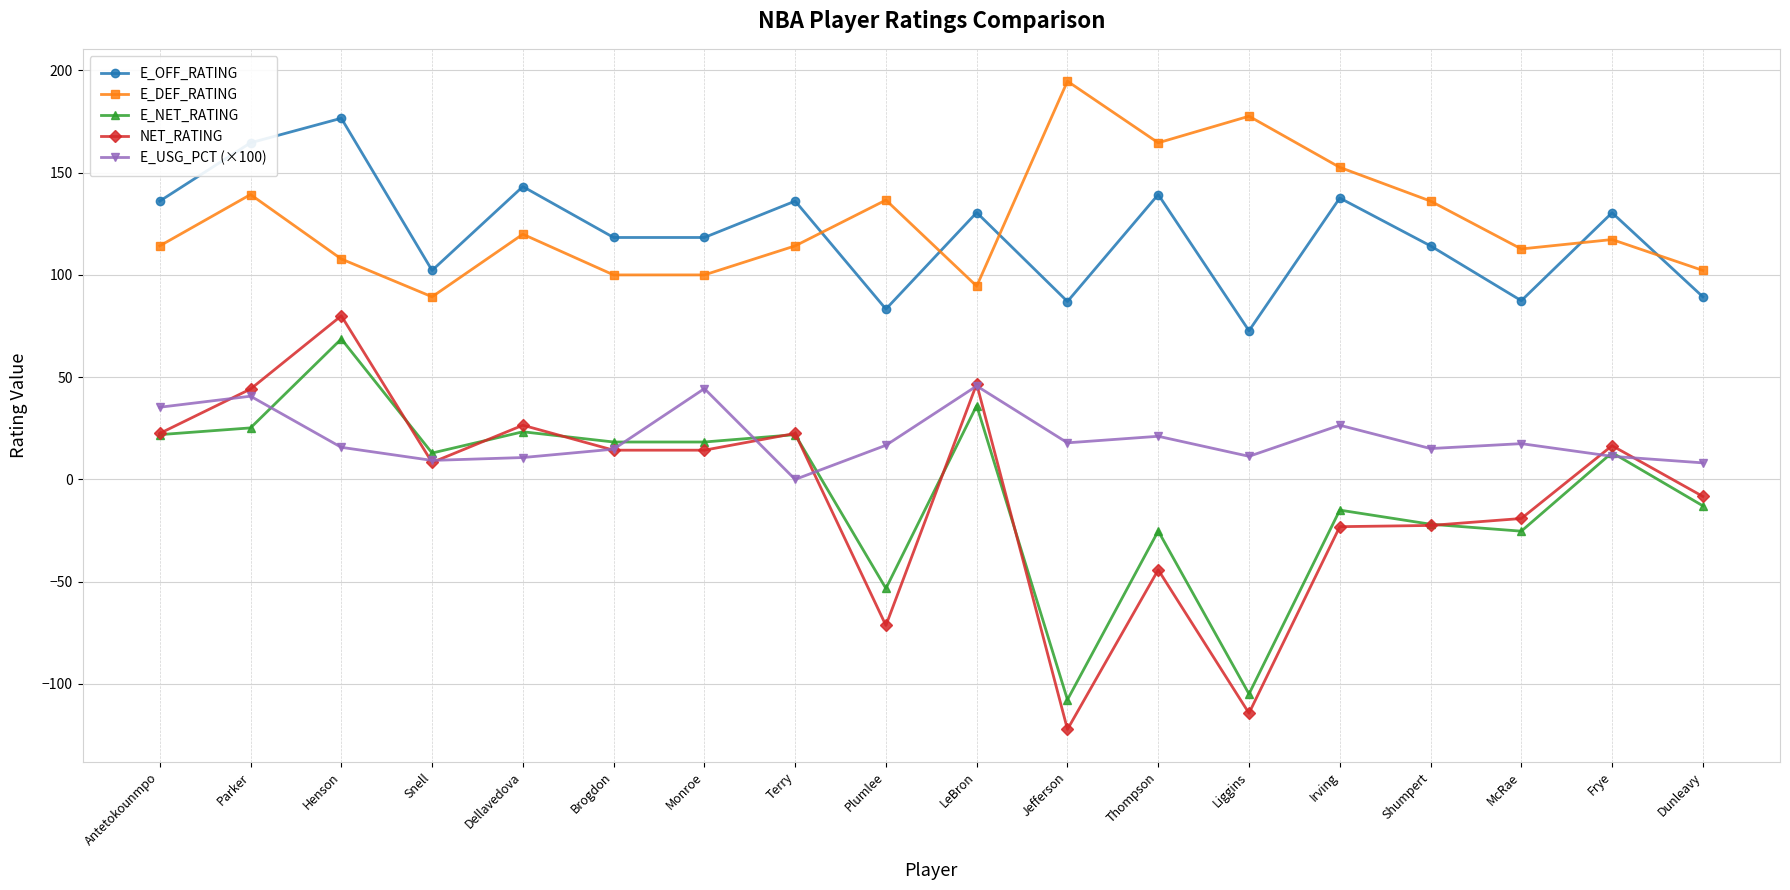

Rank the series at Plumlee from lowest to highest value.

NET_RATING, E_NET_RATING, E_USG_PCT (×100), E_OFF_RATING, E_DEF_RATING